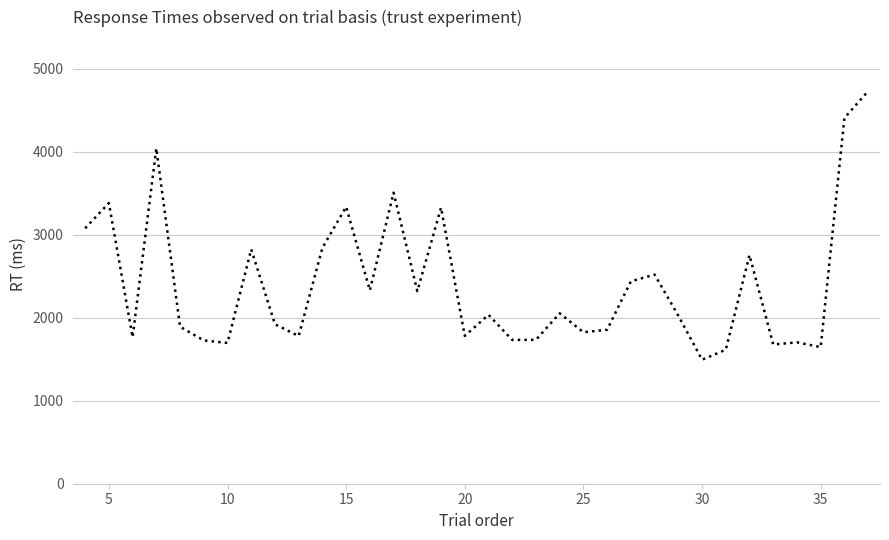

What is the minimum value shown in the chart?

1494